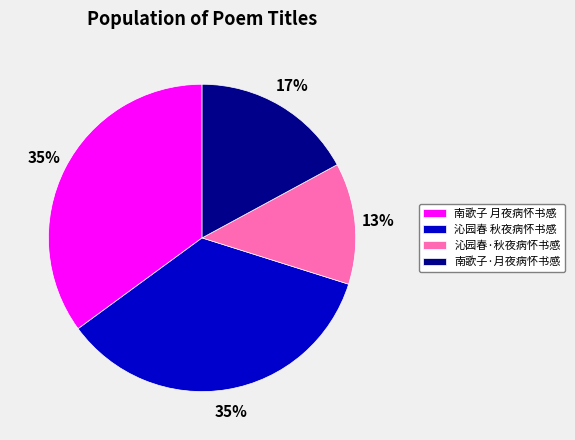

Does 南歌子 月夜病怀书感 account for over 50% of the chart?

No